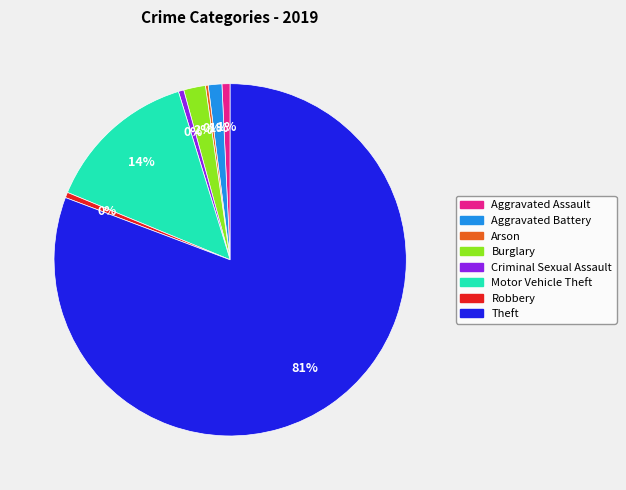

Is there any slice that represents more than half of the pie?

Yes